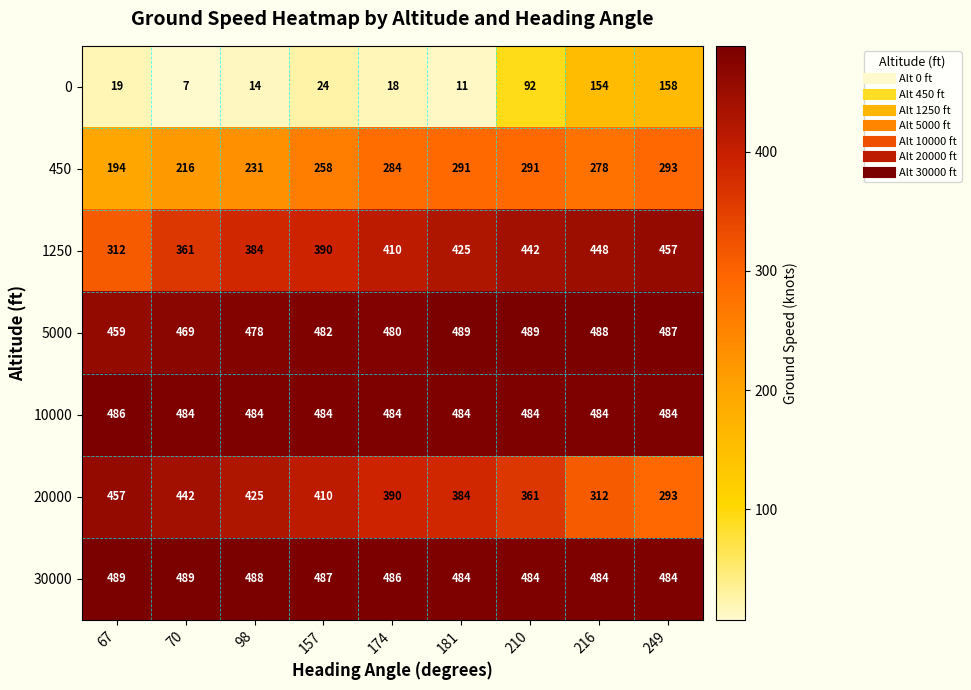

Where is 30000 nearest to the value 486?

174